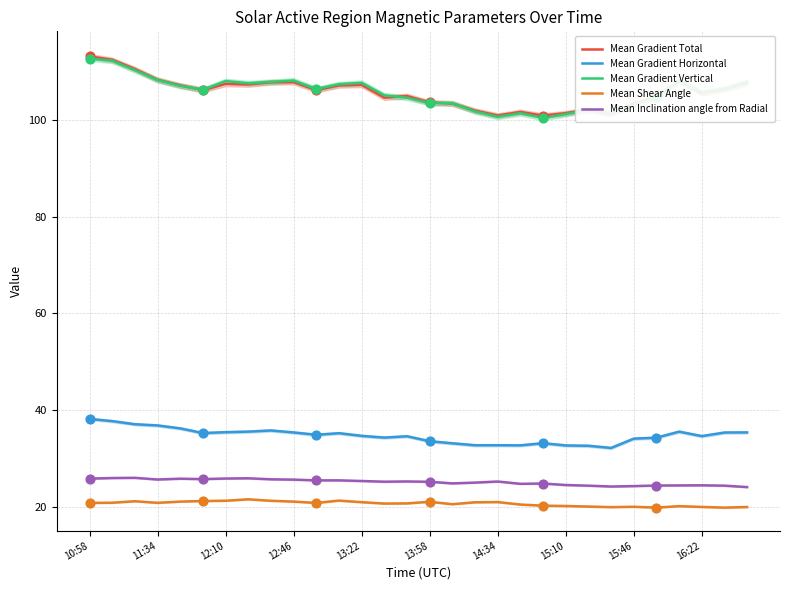

Which series contains the lowest Y value?

Mean Shear Angle